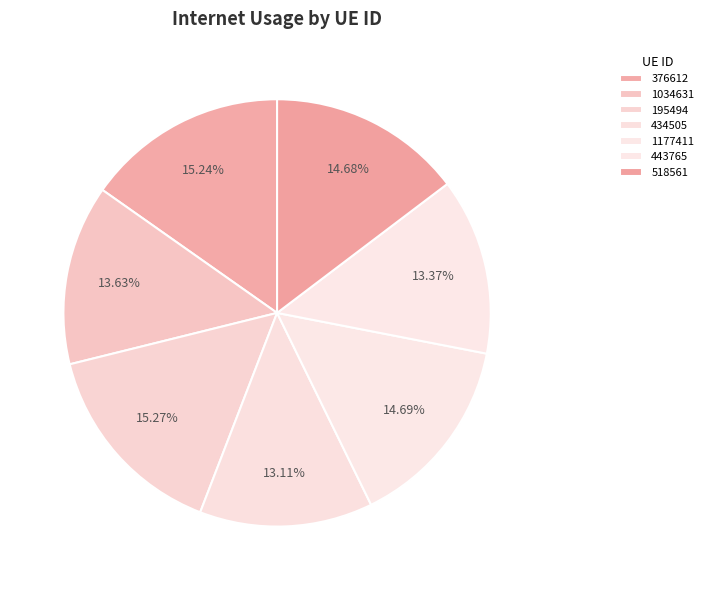

Is there any slice that represents more than half of the pie?

No